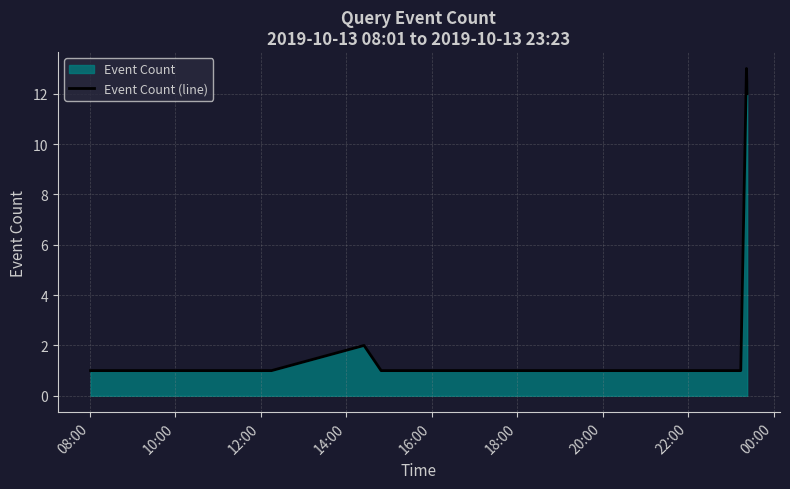

What is the smallest value displayed?

1